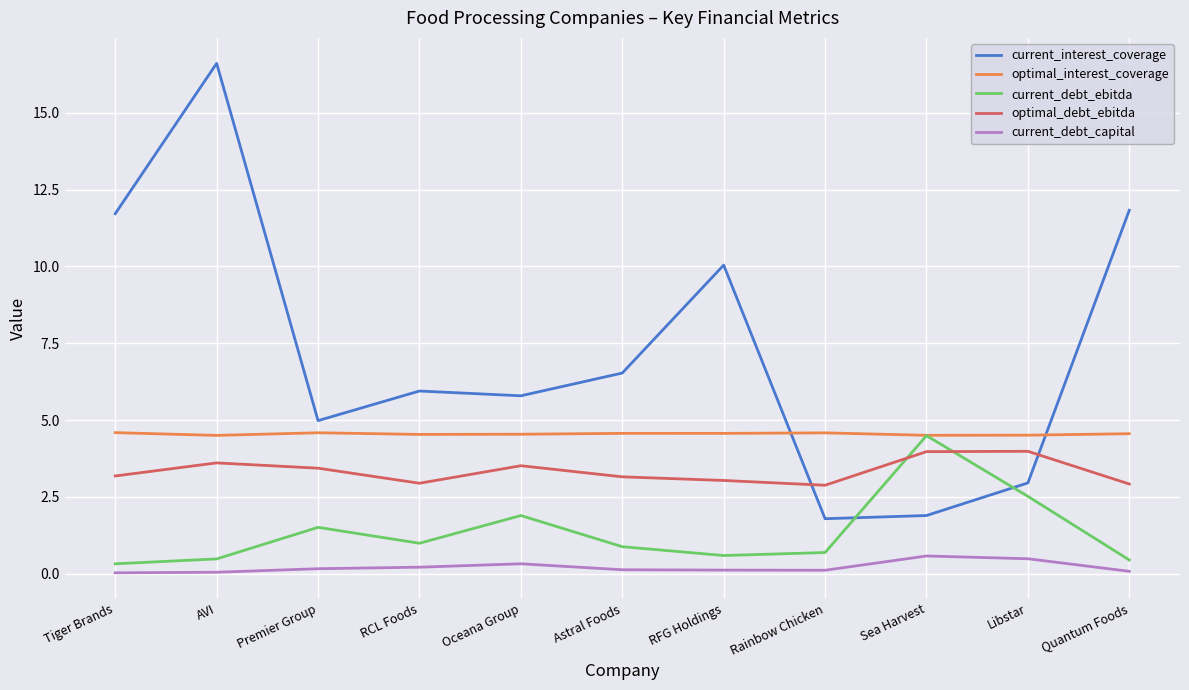

Is it true that optimal_interest_coverage equals 6.2 at Astral Foods?

False